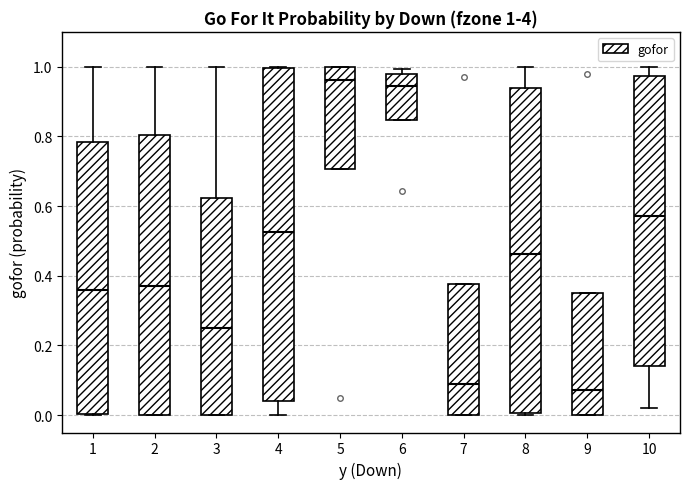

Which box is the tallest, from its lower edge to its upper edge?

4